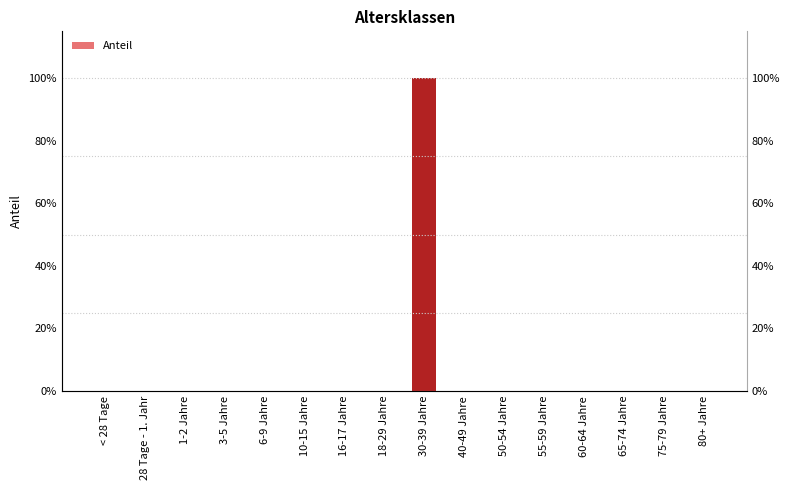

What is the maximum value shown in the chart?

1